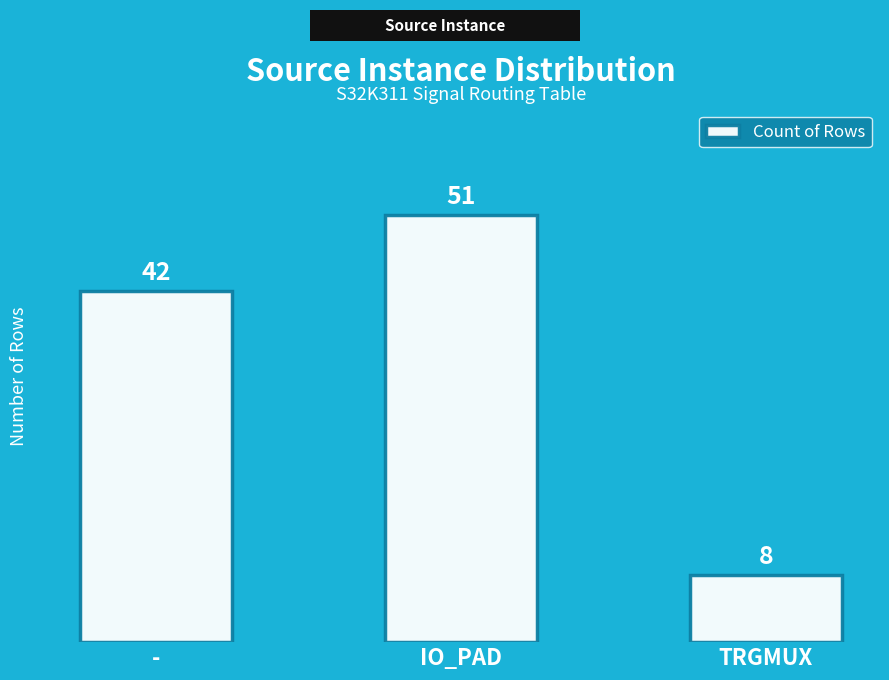

Rank the categories by value from lowest to highest.

TRGMUX, -, IO_PAD